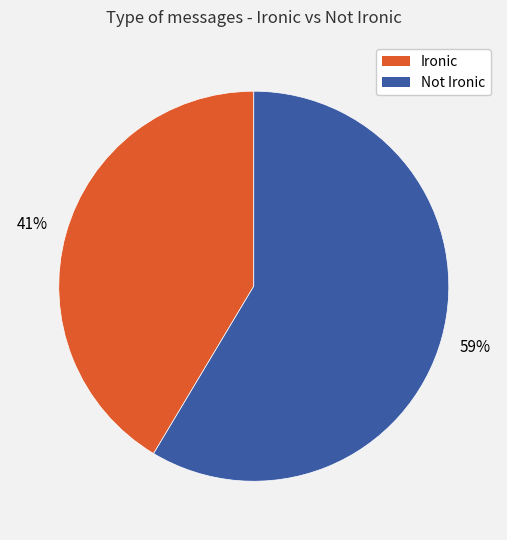

To the nearest percent, what percentage of the pie is Ironic?

41%